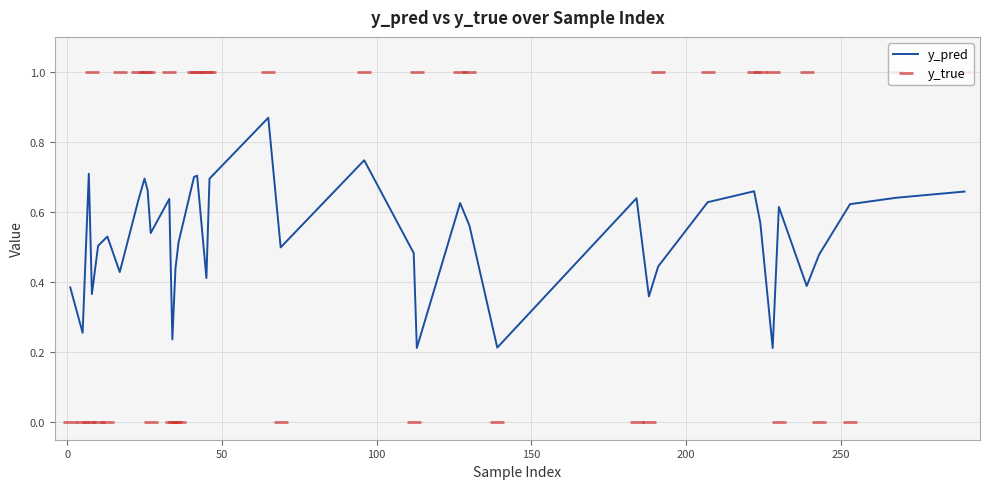

How many intersections are there between y_pred and y_true?

17